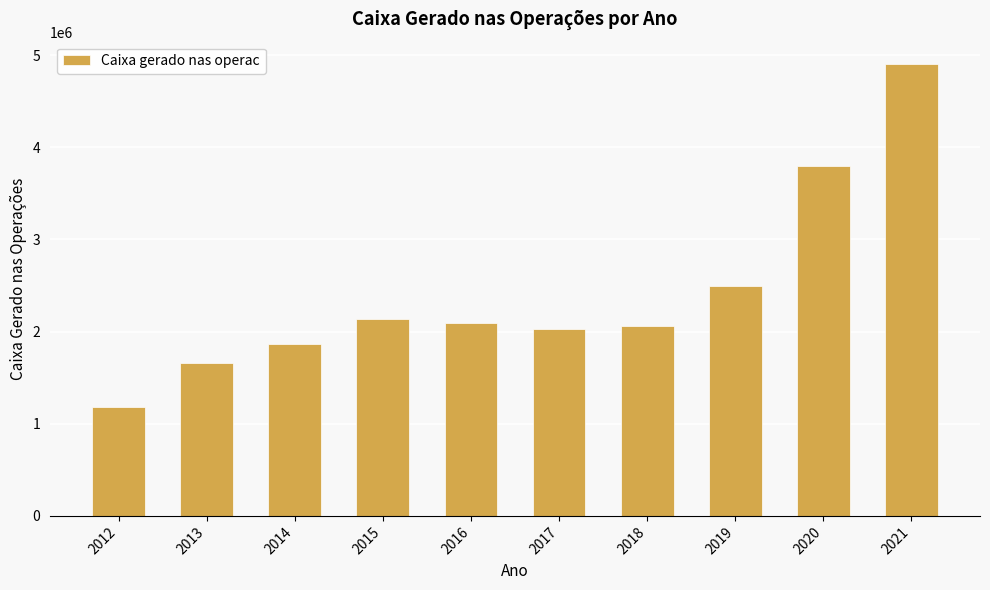

What is the minimum value shown in the chart?

1181424